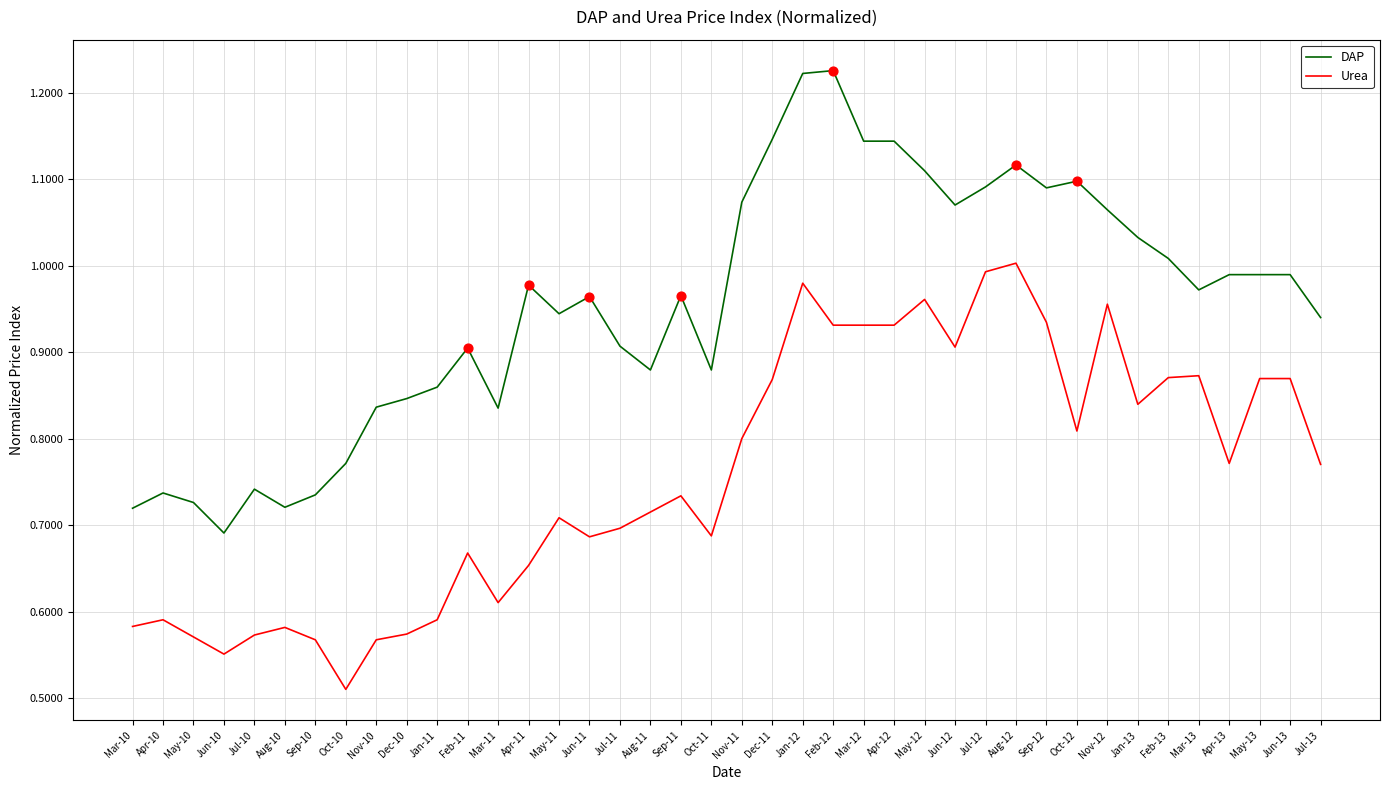

What is the total value across all series at Jul-11?

1.6